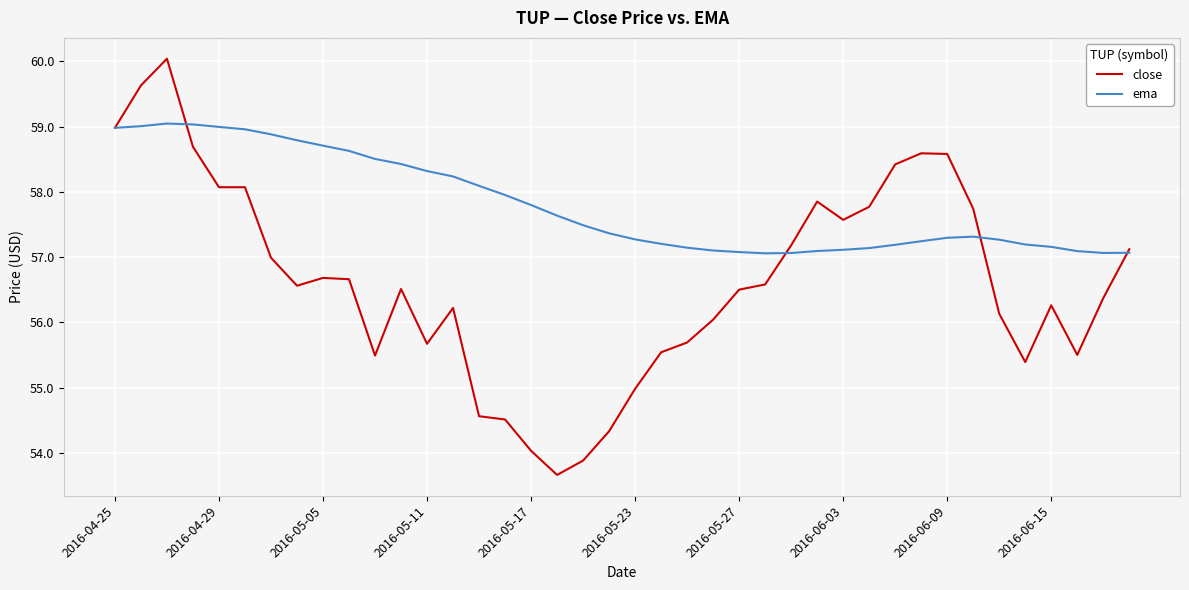

Does the chart display data point markers on the line(s)?

No